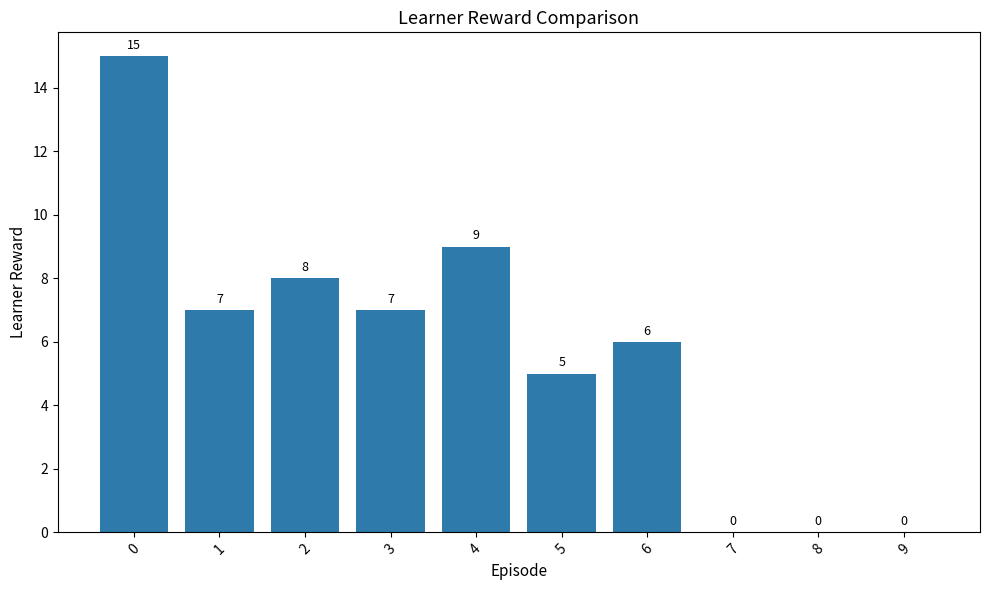

What is the greatest value displayed?

15